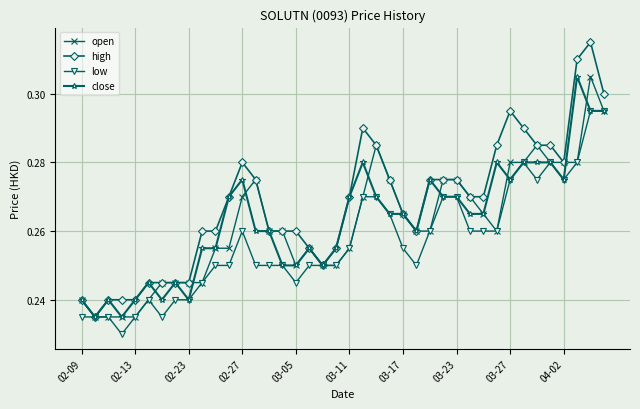

How many low values are between 0 and 1?

40